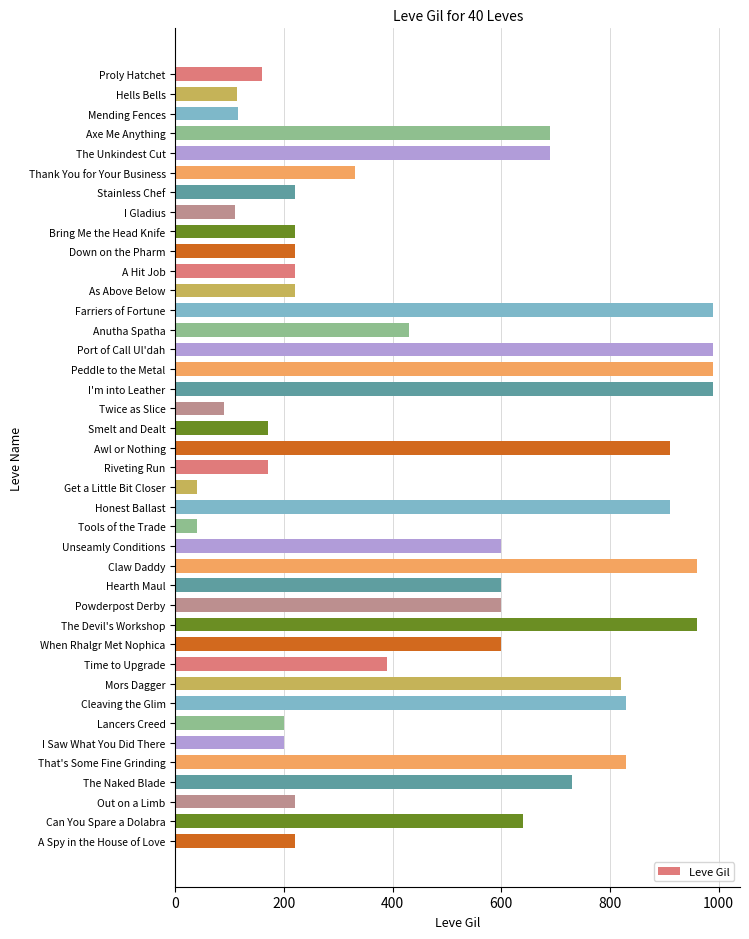

What is the value of the 9th bar from the top?

220